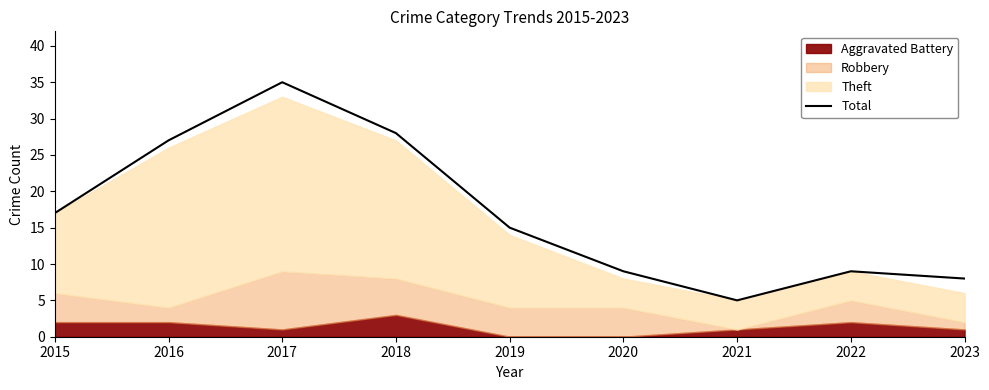

Rank the categories by value from lowest to highest.

2021, 2023, 2020, 2022, 2019, 2015, 2016, 2018, 2017